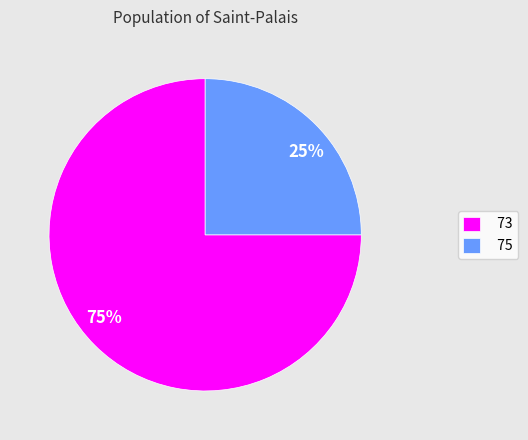

What is the largest slice in the pie chart?

73